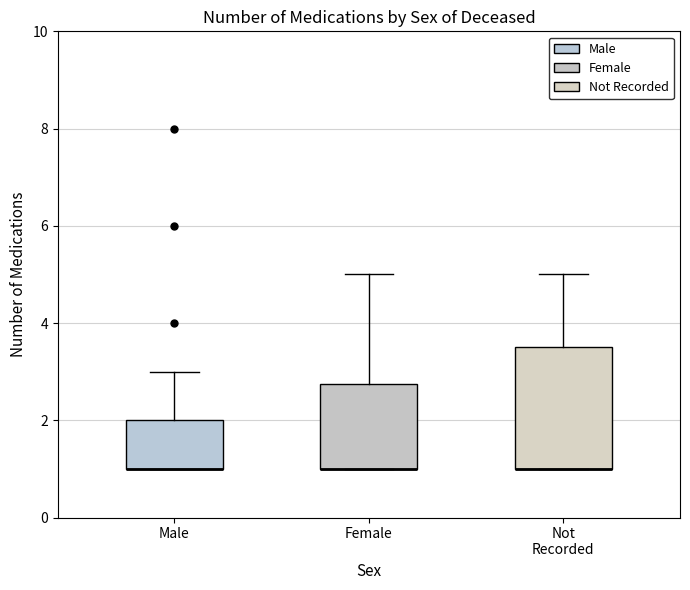

Reading left to right, transcribe this box plot: for each box, give where its median line is, the range the box spans, and where its two whiskers end, as read against the y-axis. The values are not printed on the chart, so give them approximately, as read against the axis.

Male: median 1.0 (drawn on the box's lower edge), box 1.0 to 2.0, whiskers 1.0 to 3.0
Female: median 1.0 (drawn on the box's lower edge), box 1.0 to 2.8, whiskers 1.0 to 5.0
Not Recorded: median 1.0 (drawn on the box's lower edge), box 1.0 to 3.6, whiskers 1.0 to 5.0